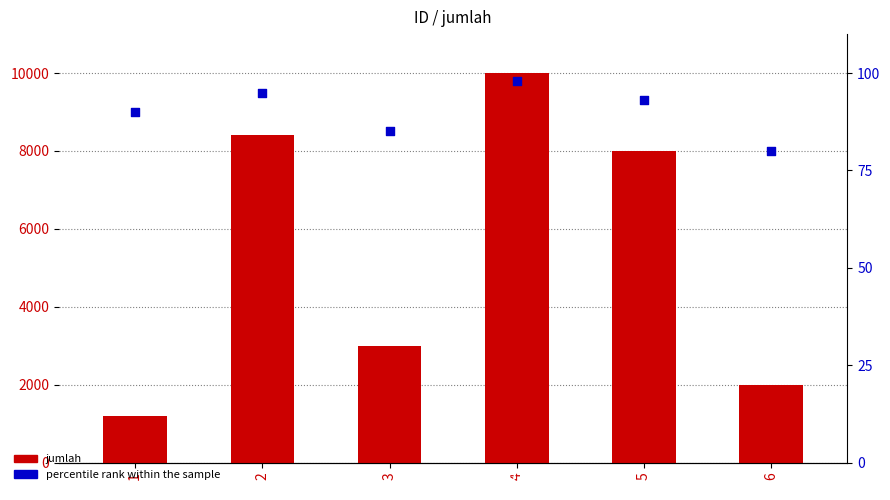

What are all the series names shown in the legend?

jumlah, percentile rank within the sample